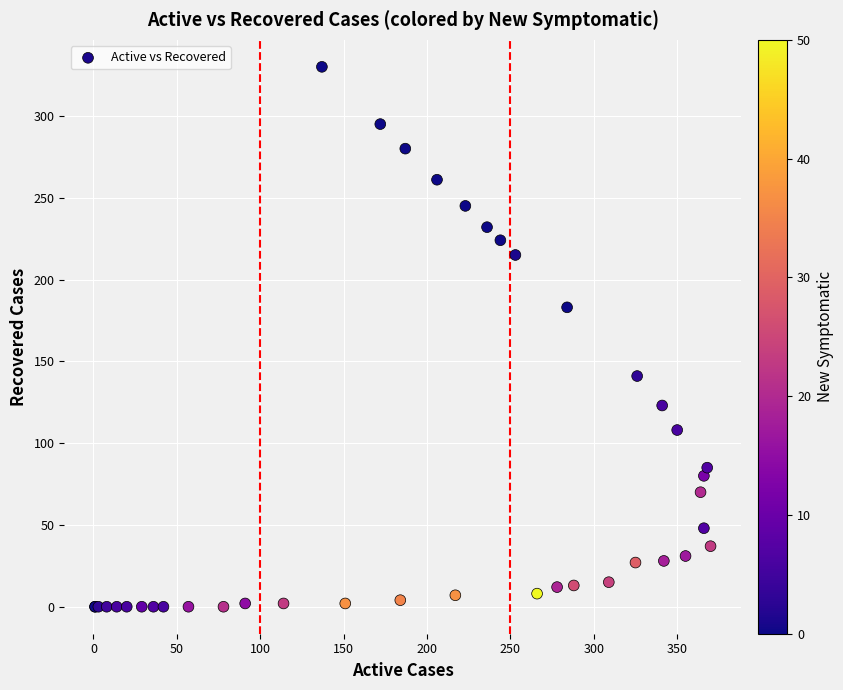

What Y value in the scatter plot is closest to 165?

183